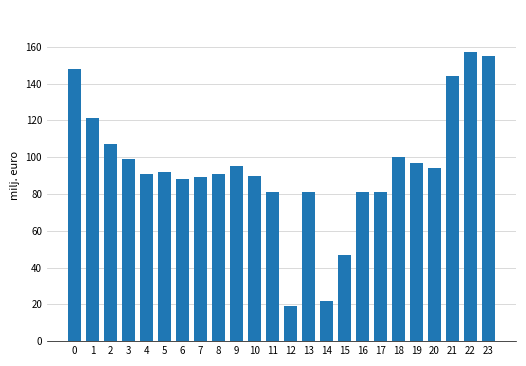

What is the sum of all values?

2270